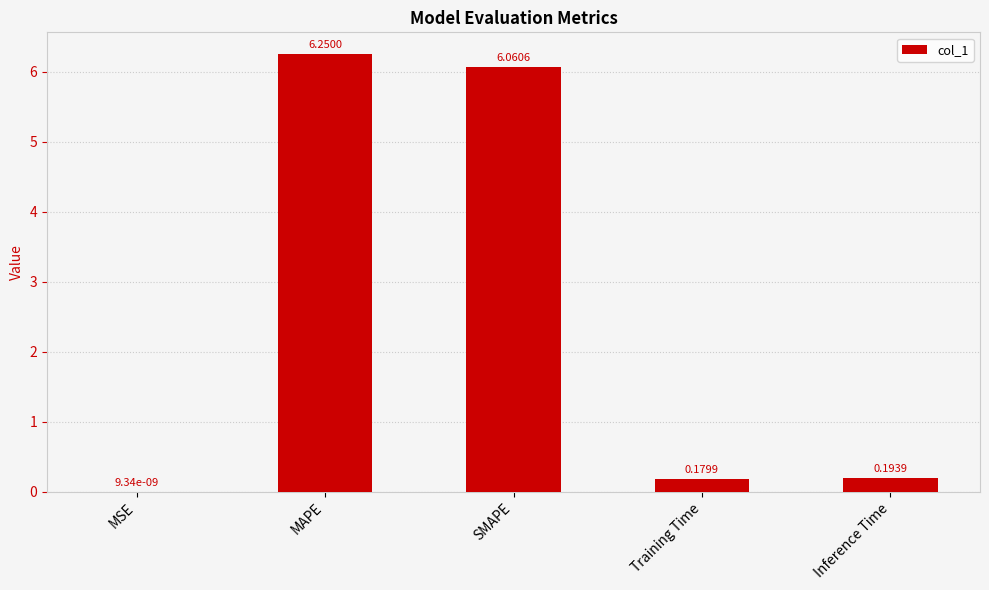

Are the bars horizontal?

No